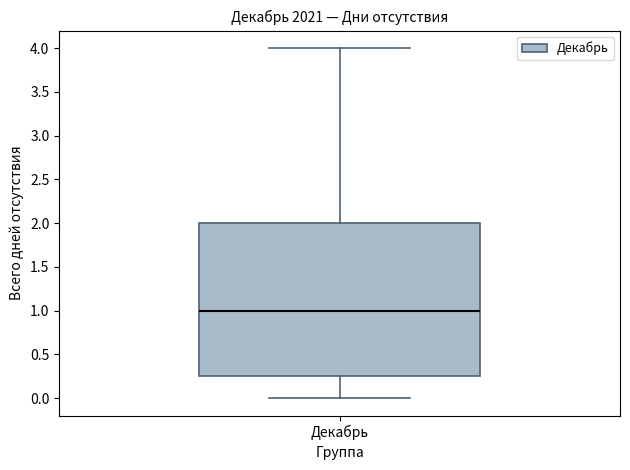

Read this box plot against the y-axis: the position of the median line, the range covered by the box, and the ends of both whiskers. The values are not printed on the chart, so give them approximately, as read against the axis.

median 1.00, box 0.25 to 2.00, whiskers 0.00 to 4.00